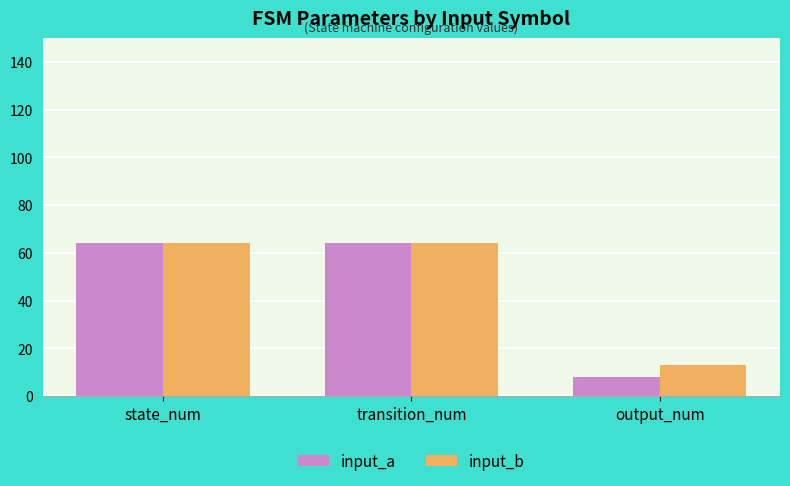

Reading left to right, extract all data points from this chart.

input_a: state_num=64	transition_num=64	output_num=8
input_b: state_num=64	transition_num=64	output_num=13